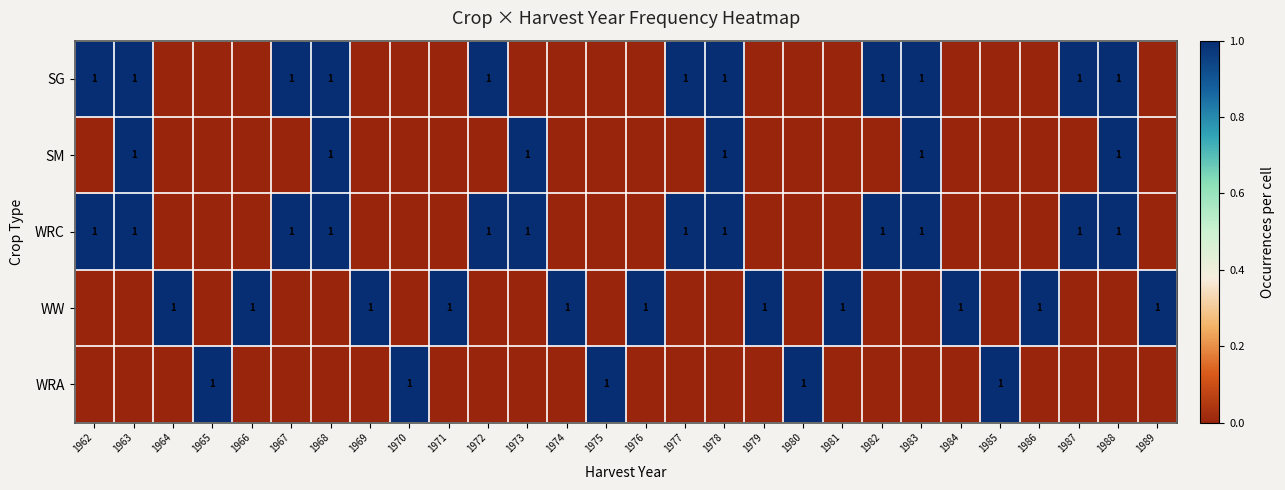

At how many categories does at least one series exceed 0?

28